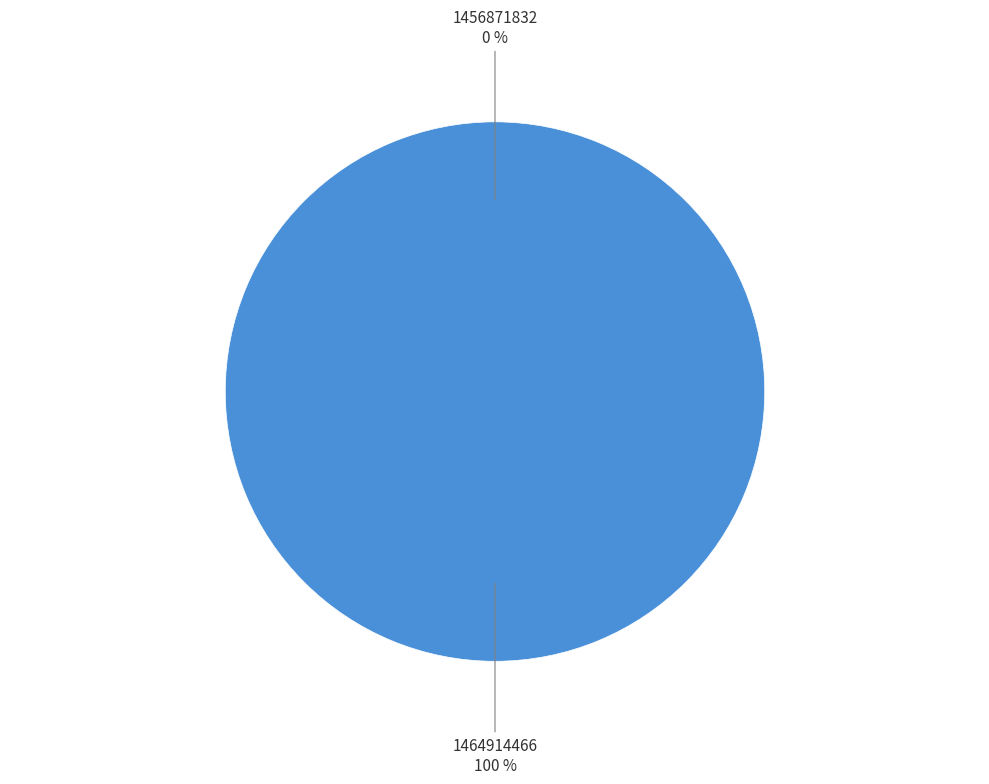

The 1464914466 slice represents 100% of the pie. True or false?

True